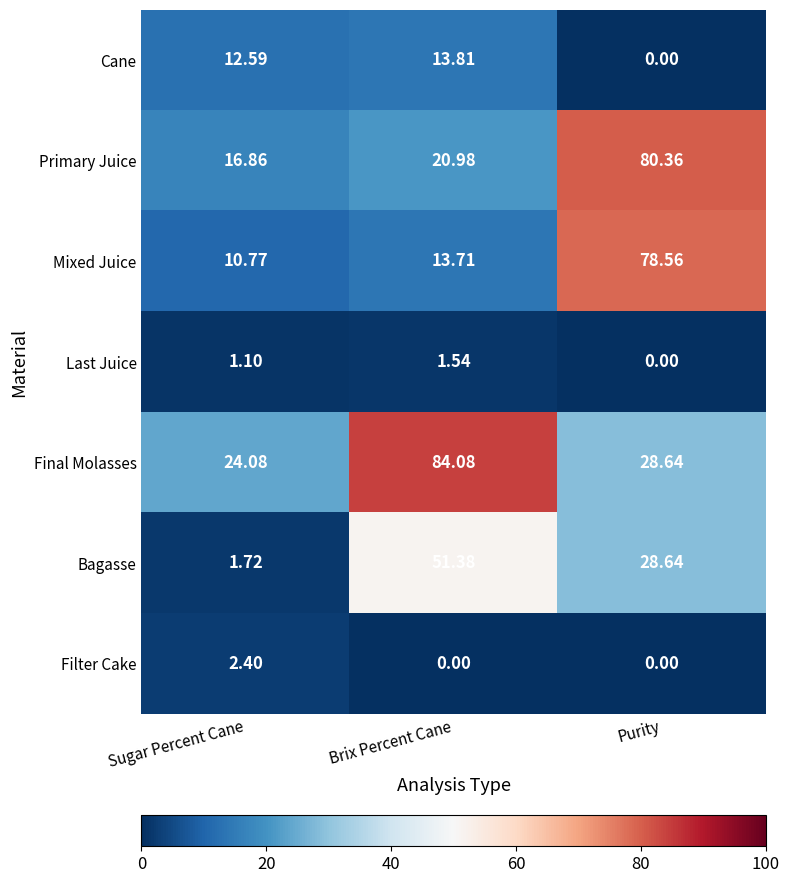

Which series changed the most between Brix Percent Cane and Purity?

Mixed Juice